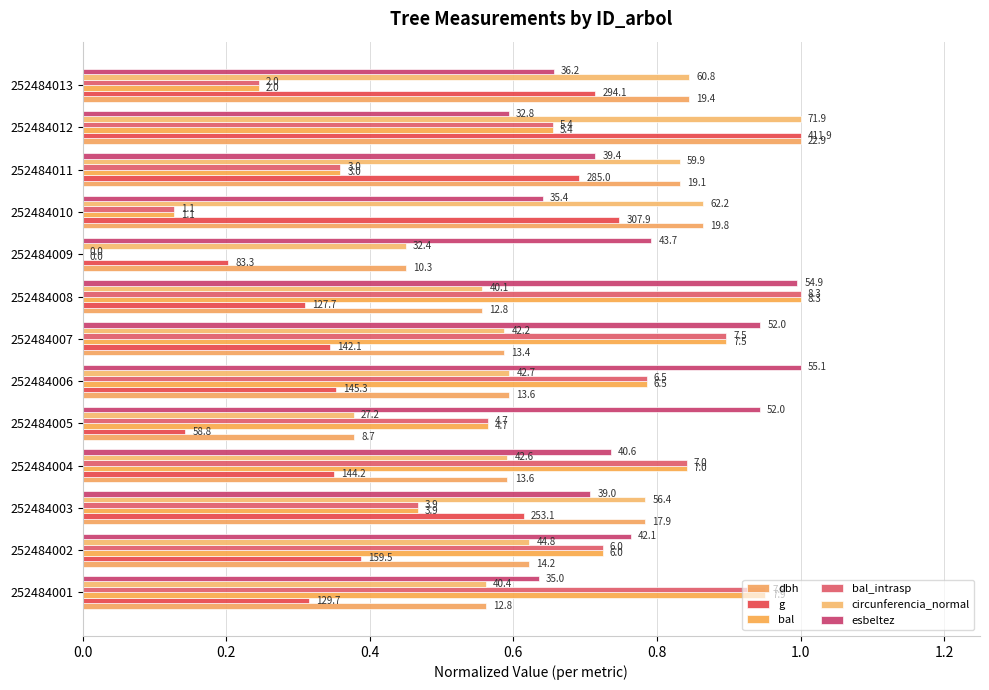

What is the greatest value displayed?

1.0